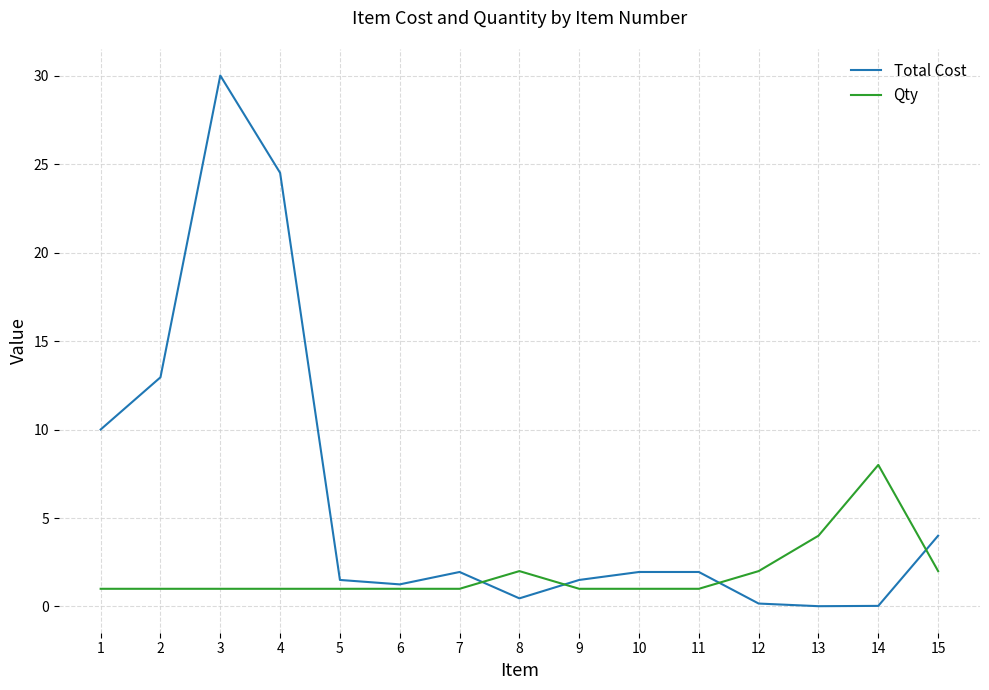

Which series has the largest range (max minus min)?

Total Cost